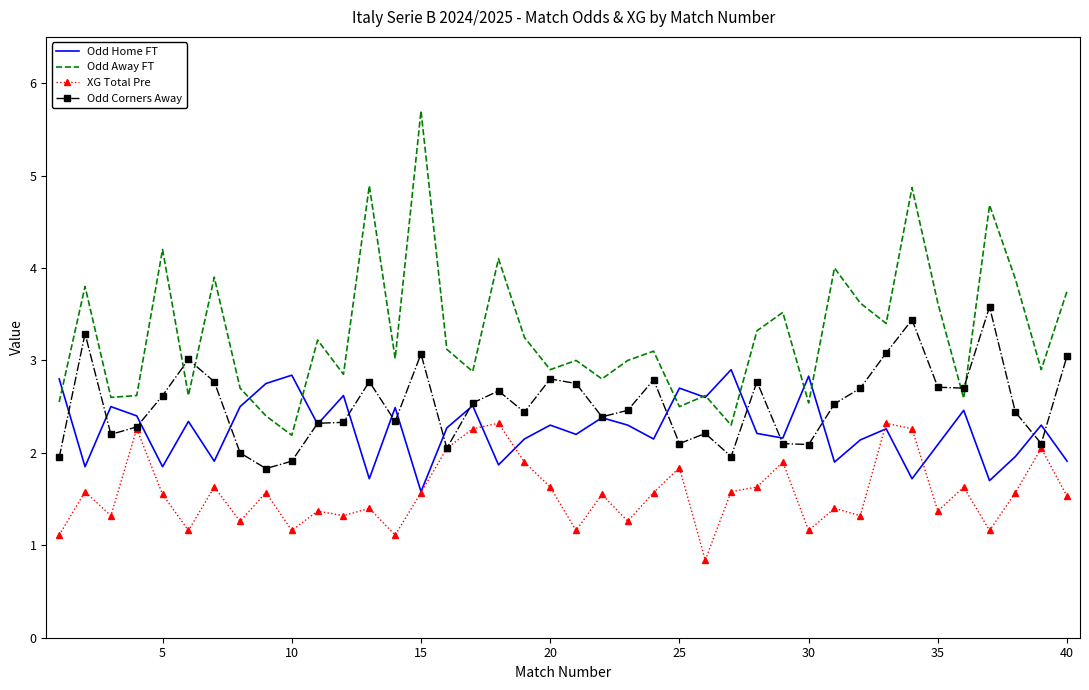

How many values in the Odd Home FT series are below 2?

11